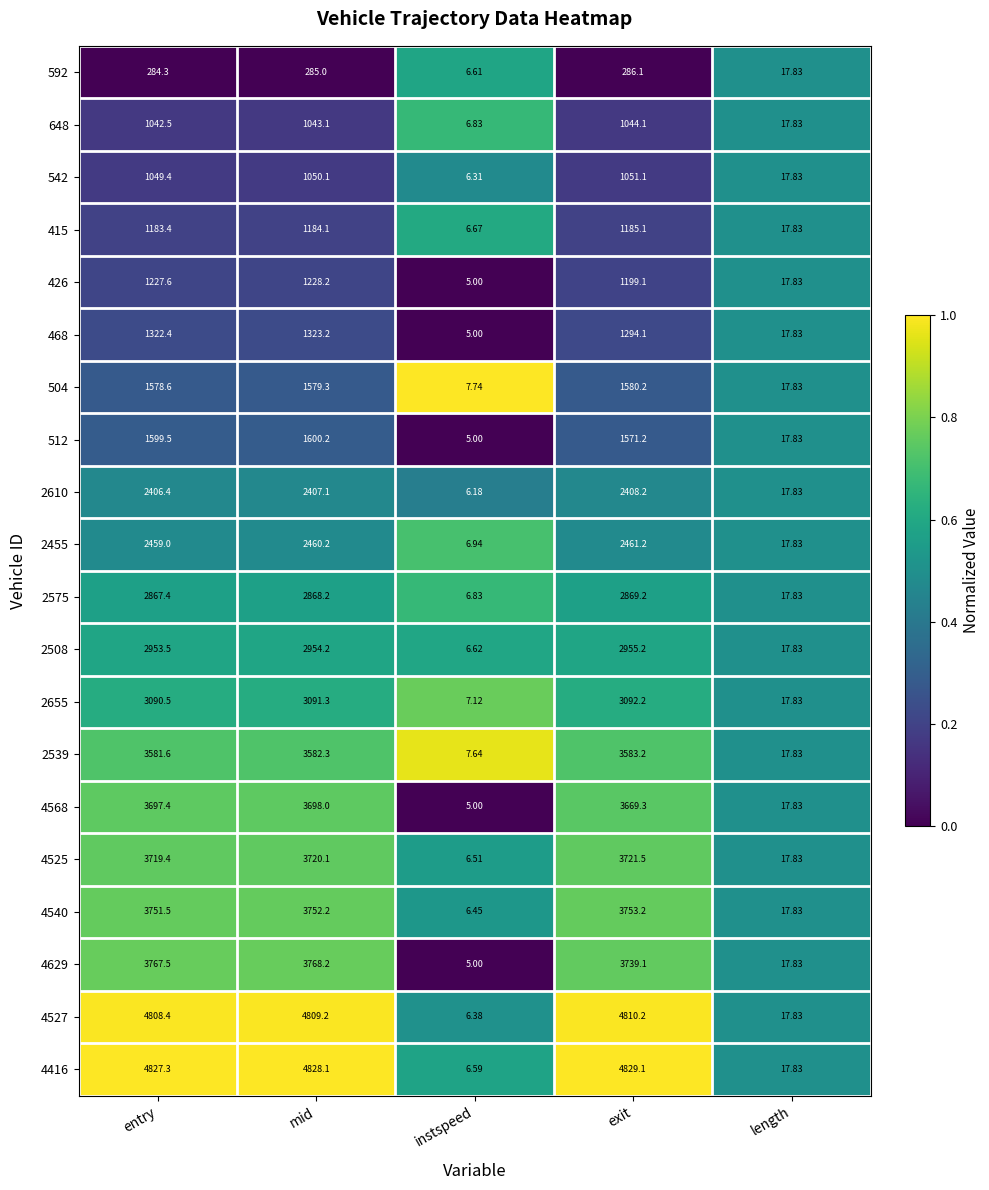

List the labels in order of 2655 value, largest first.

exit, mid, entry, length, instspeed